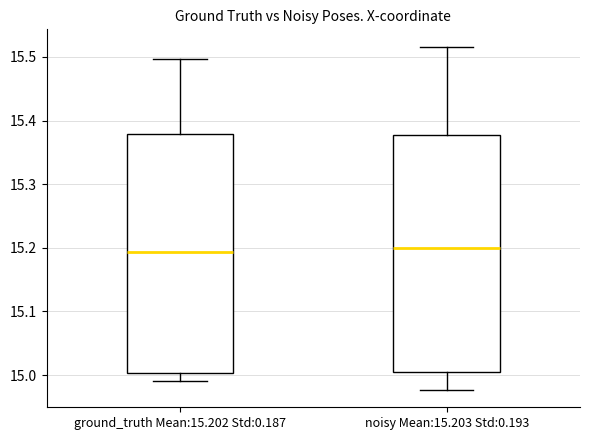

Reading left to right, read every box against the y-axis: the position of its median line, the range the box covers, and the ends of its whiskers. The values are not printed on the chart, so give them approximately, as read against the axis.

ground_truth Mean:15.202 Std:0.187: median 15.19, box 15.00 to 15.38, whiskers 14.99 to 15.50
noisy Mean:15.203 Std:0.193: median 15.20, box 15.00 to 15.38, whiskers 14.98 to 15.52